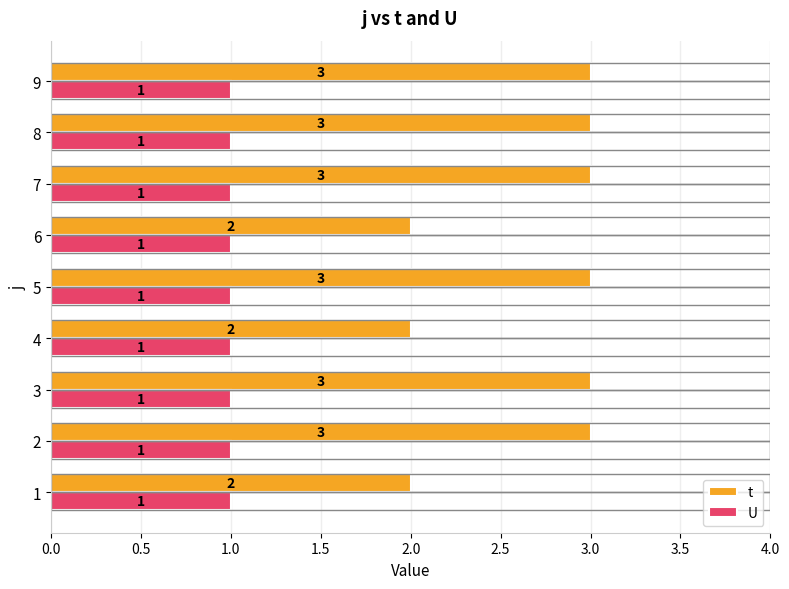

What is the sum of all U values?

9